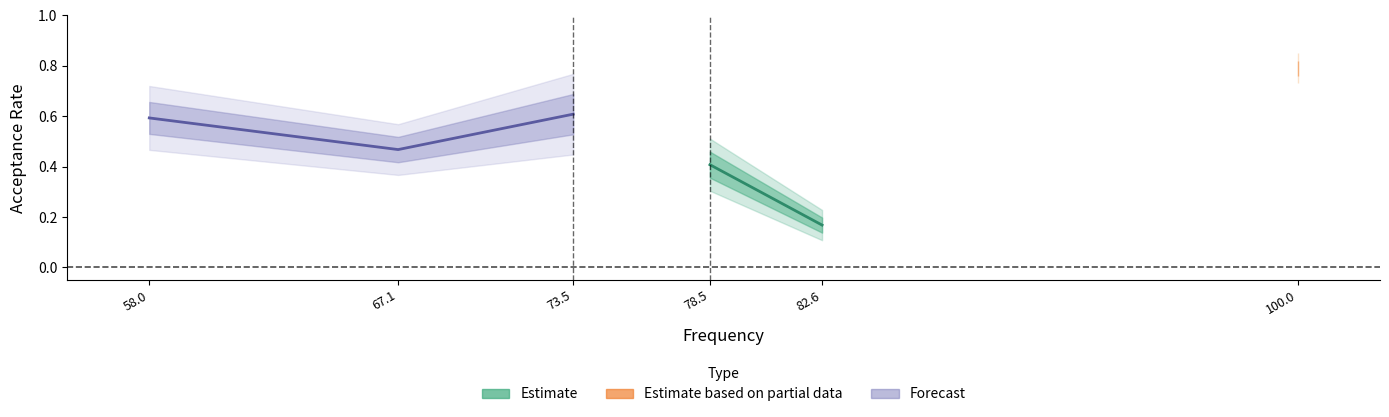

What is the difference between the maximum and minimum values?

0.6